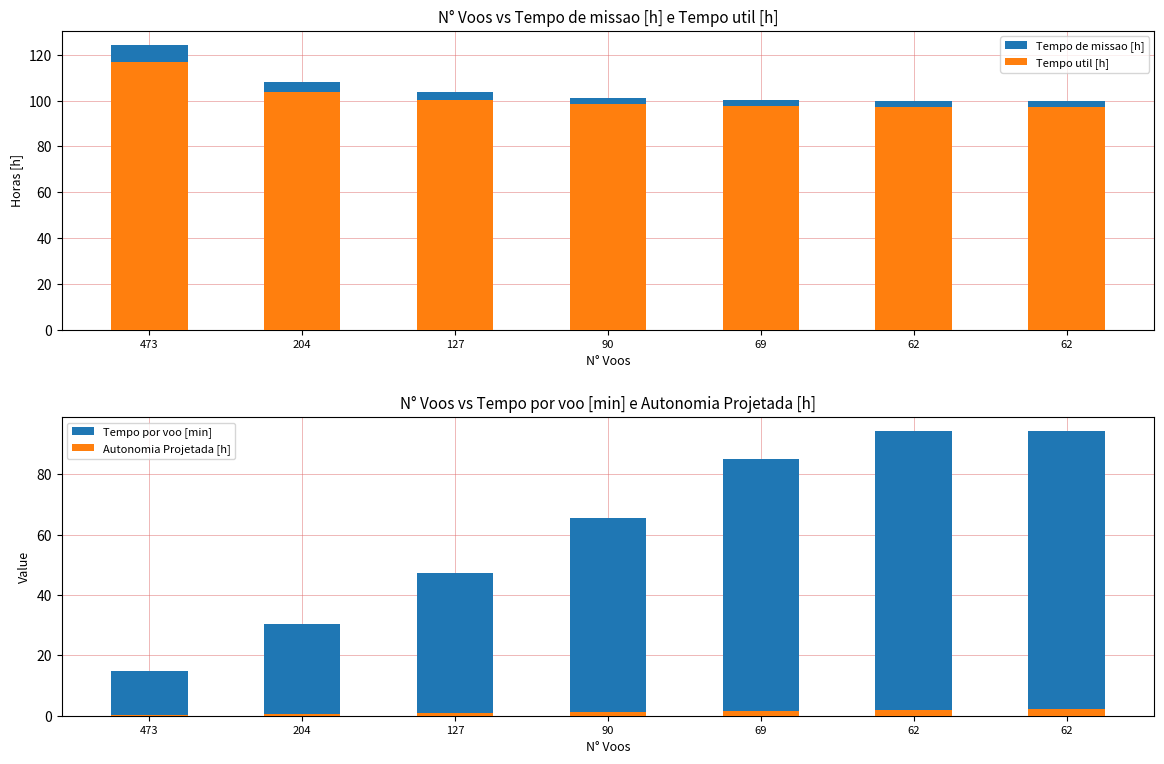

Reading left to right, list all the values displayed in this chart.

Tempo de missao [h]: 124.2	108.1	103.6	101.3	100.3	99.9	99.9
Tempo util [h]: 116.7	103.9	100.3	98.4	97.7	97.4	97.4
Tempo por voo [min]: 14.8	30.6	47.4	65.6	84.9	94.2	94.3
Autonomia Projetada [h]: 0.3	0.7	1.0	1.3	1.6	1.8	2.1